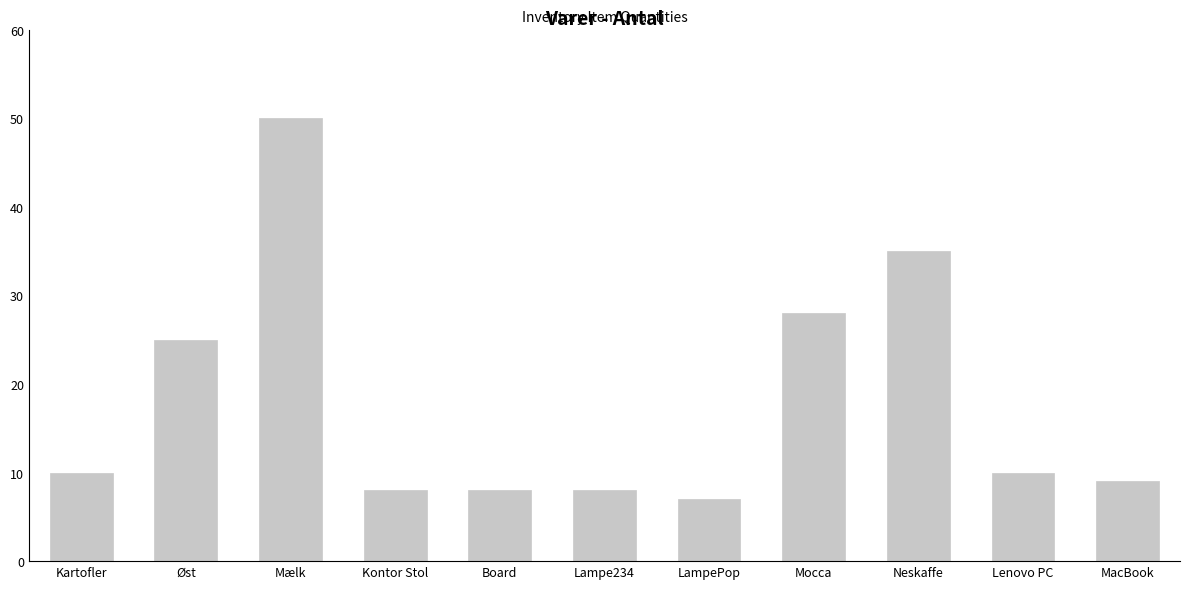

Reading left to right, extract all data points from this chart.

Kartofler=10	Øst=25	Mælk=50	Kontor Stol=8	Board=8	Lampe234=8	LampePop=7	Mocca=28	Neskaffe=35	Lenovo PC=10	MacBook=9